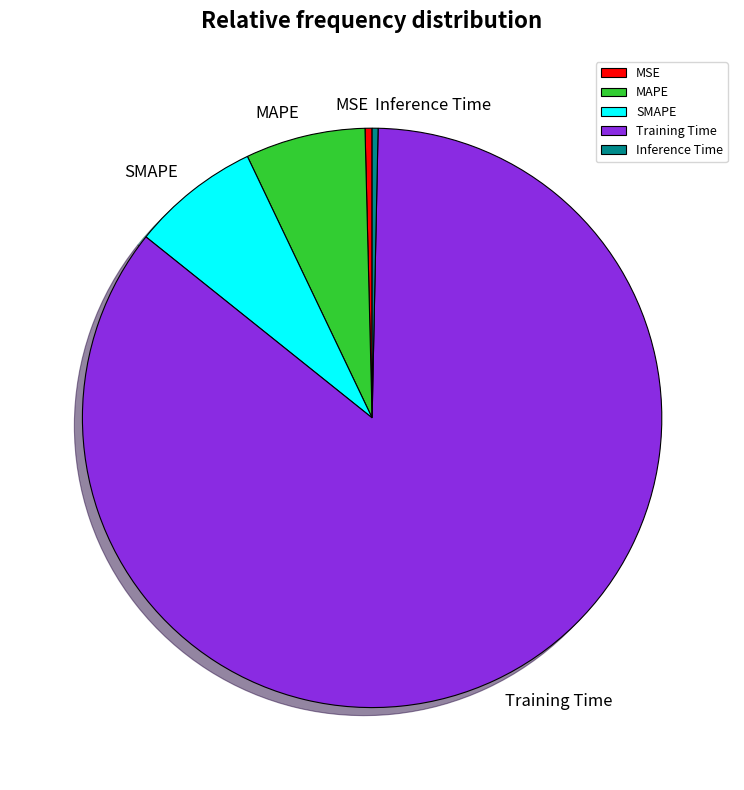

Which slice is the largest?

Training Time